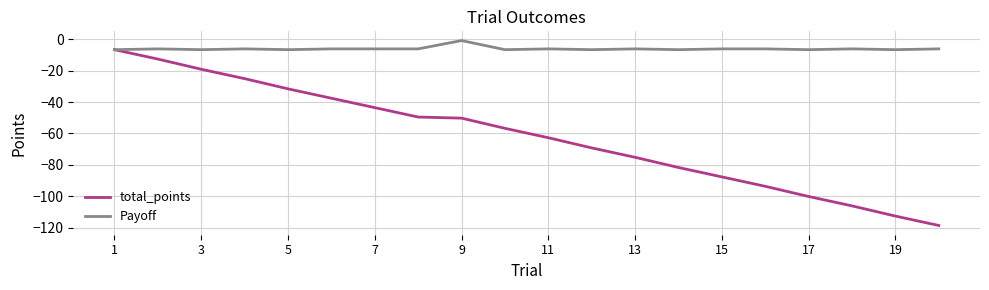

Rank the series by their maximum value, from lowest to highest.

total_points, Payoff